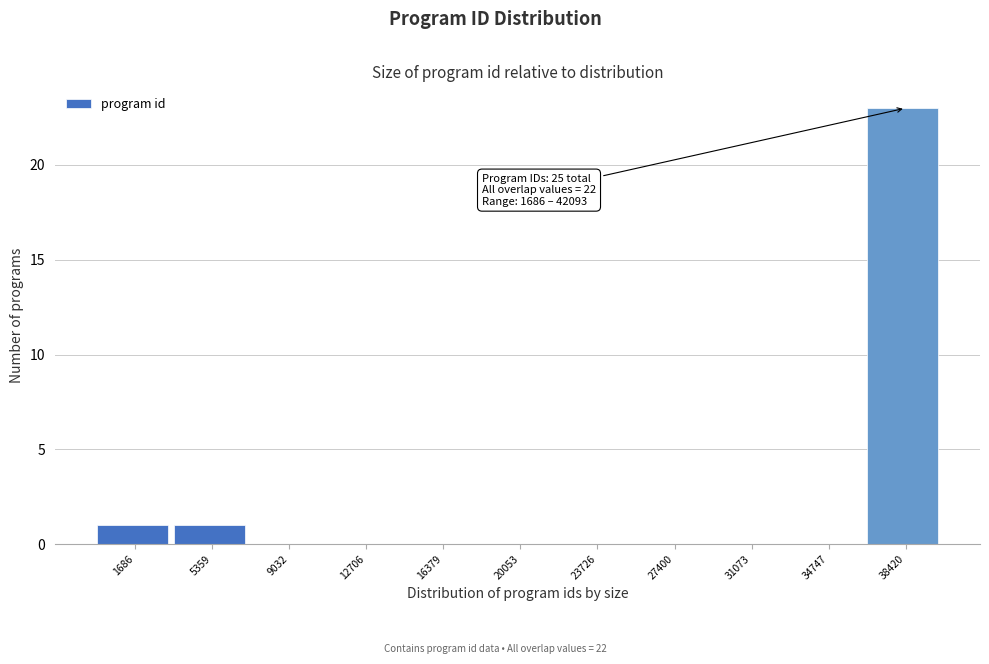

Reading right to left, list all the values displayed in this chart.

38420=23	34747=0	31073=0	27400=0	23726=0	20053=0	16379=0	12706=0	9032=0	5359=1	1686=1